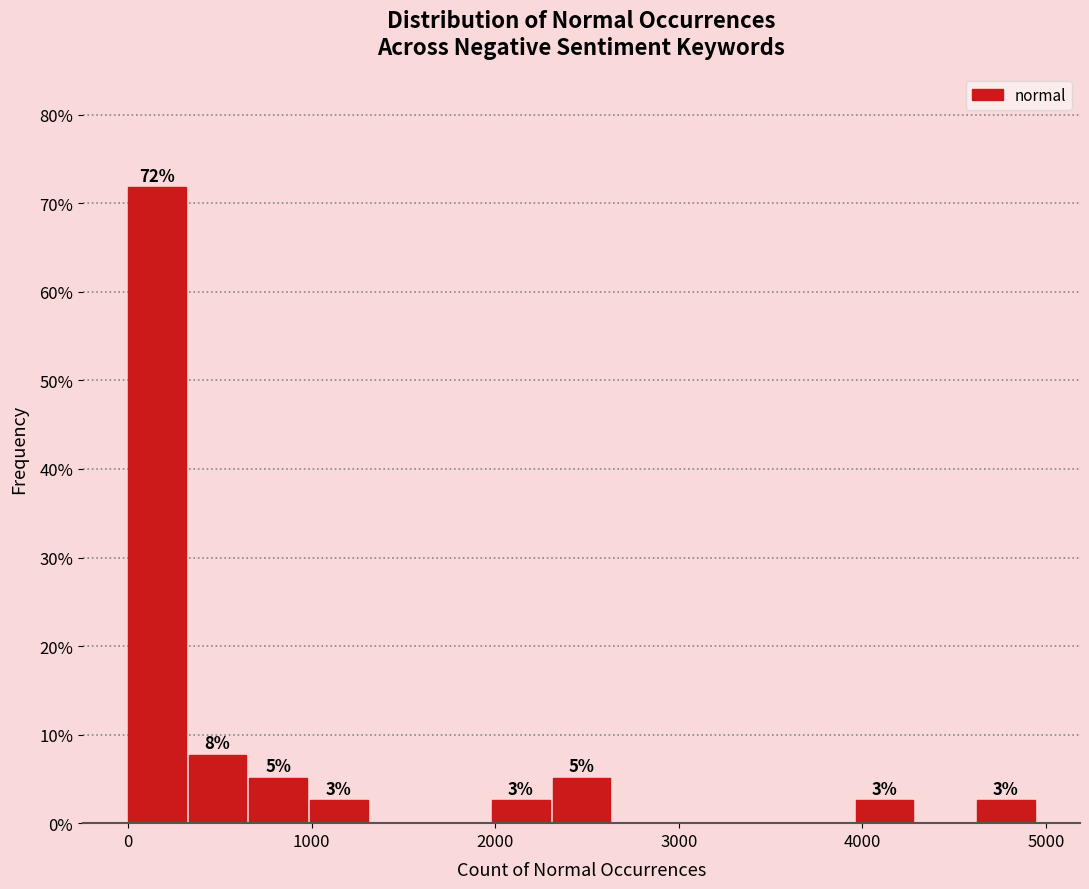

Read against the x-axis, roughly where is the centre of the tallest bar?

200